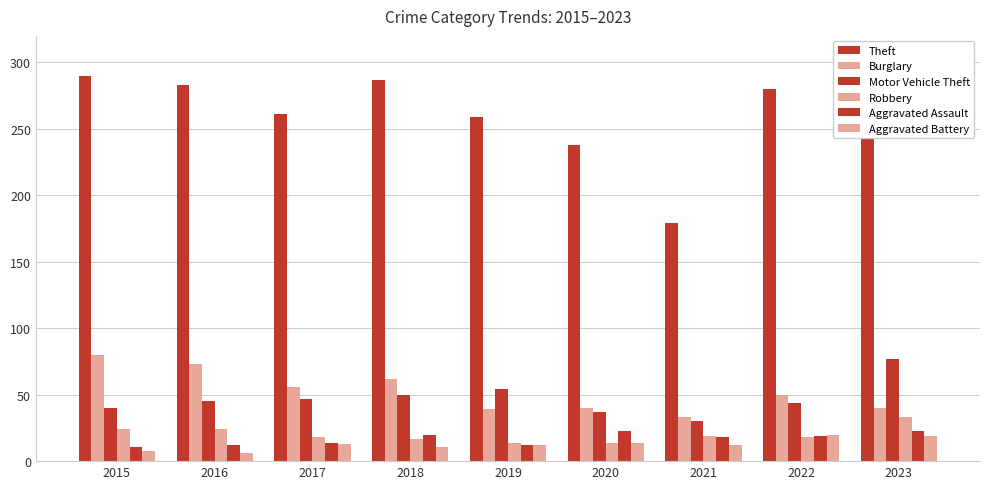

At how many categories does at least one series exceed 61?

9